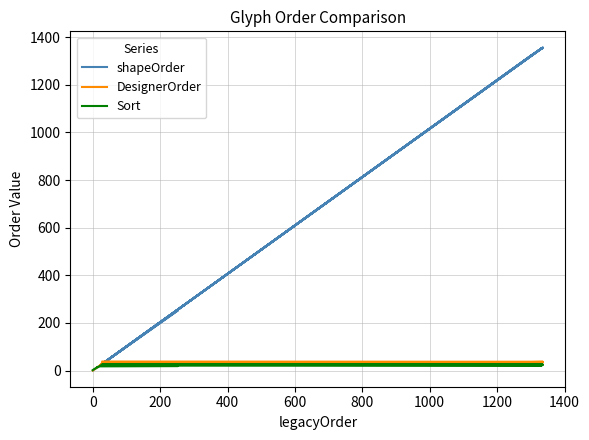

What are all the series names shown in the legend?

shapeOrder, DesignerOrder, Sort